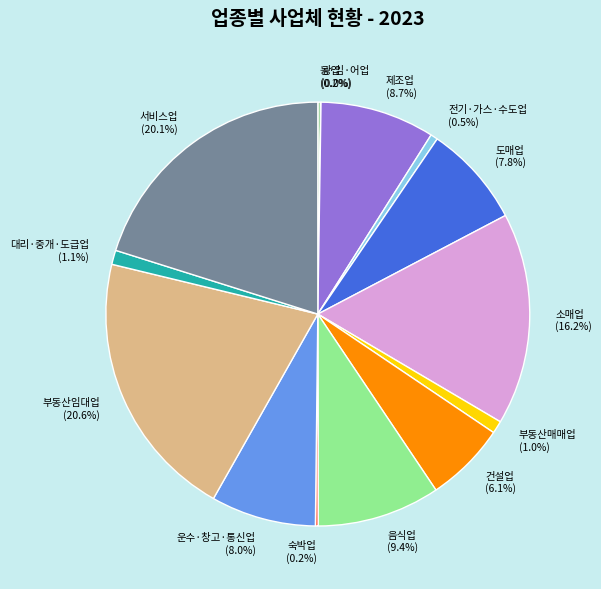

True or false: 부동산임대업 accounts for 26% of the total.

False